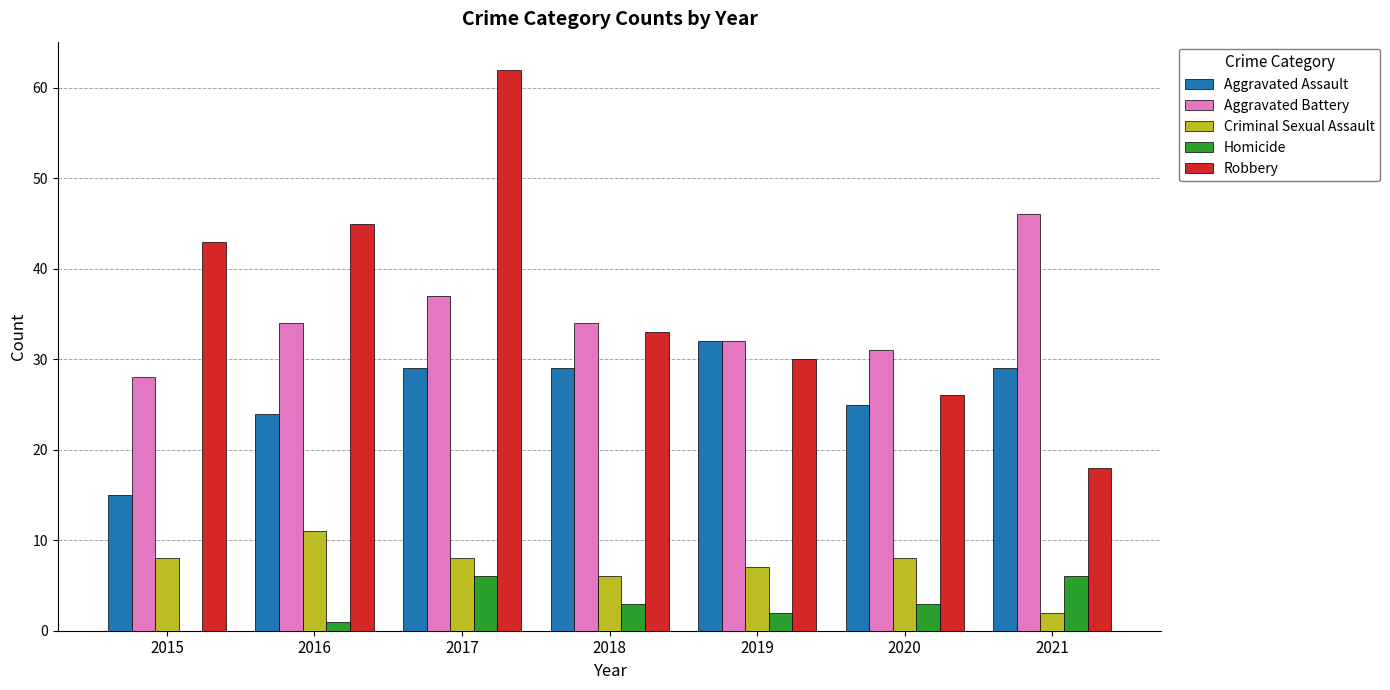

Where does the Homicide series first go above 3?

2017